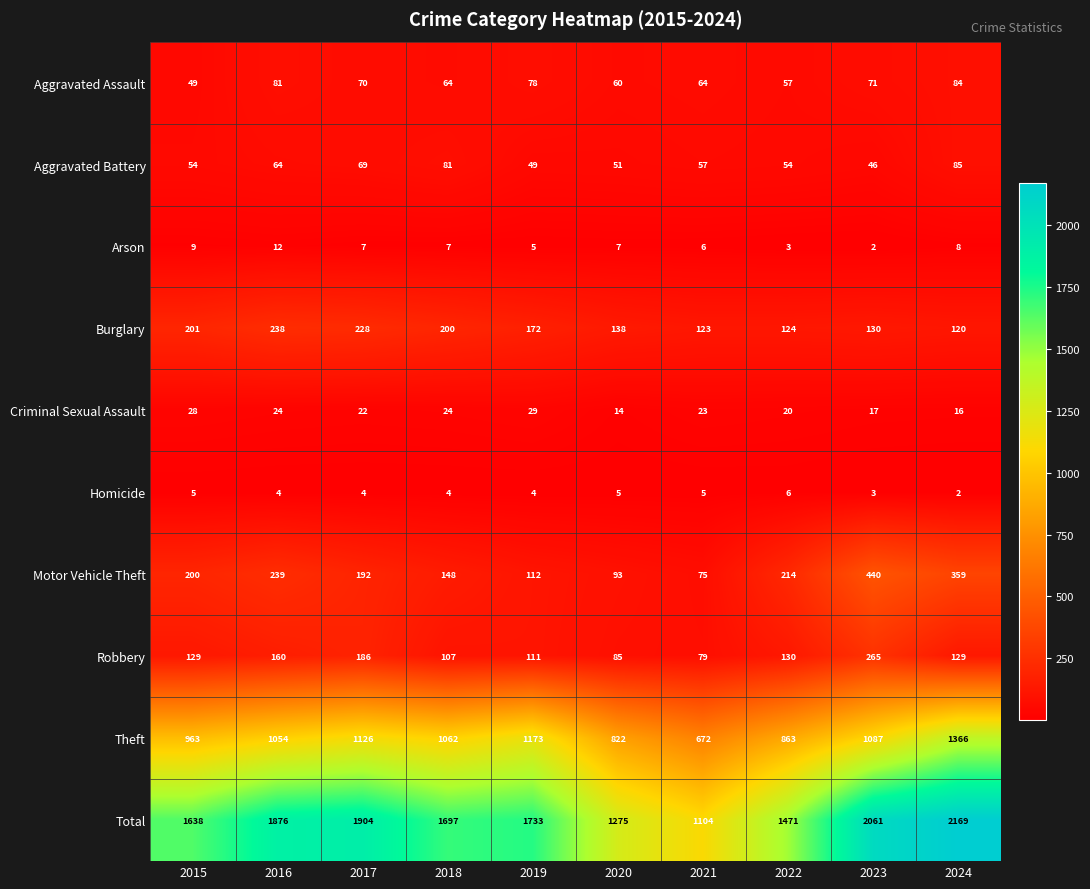

What is the difference between the maximum and minimum values in the Aggravated Assault series?

35